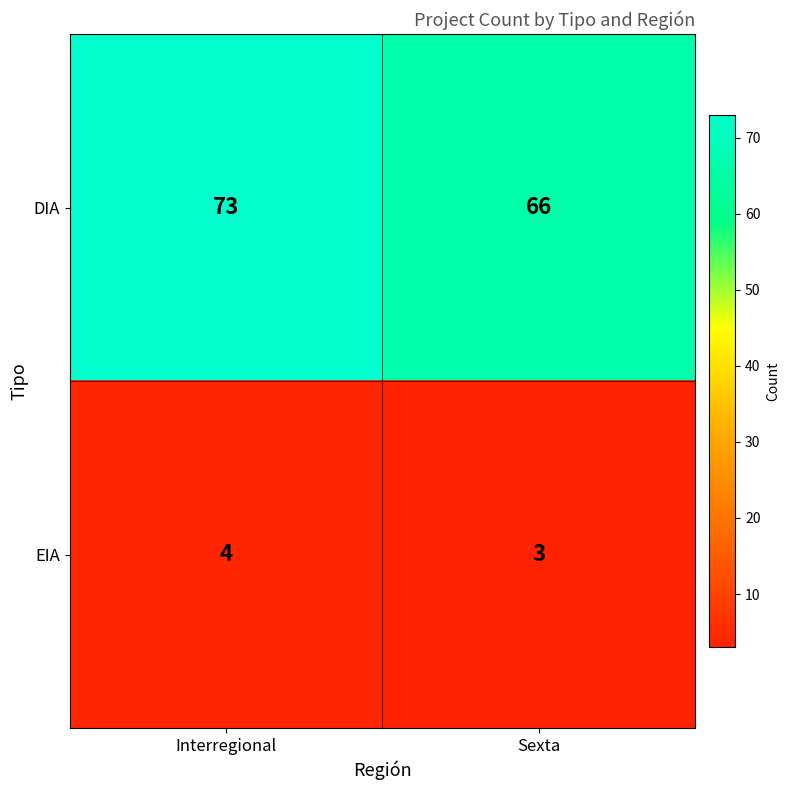

Reading left to right, what are all the values shown in this chart?

DIA: Interregional=73	Sexta=66
EIA: Interregional=4	Sexta=3